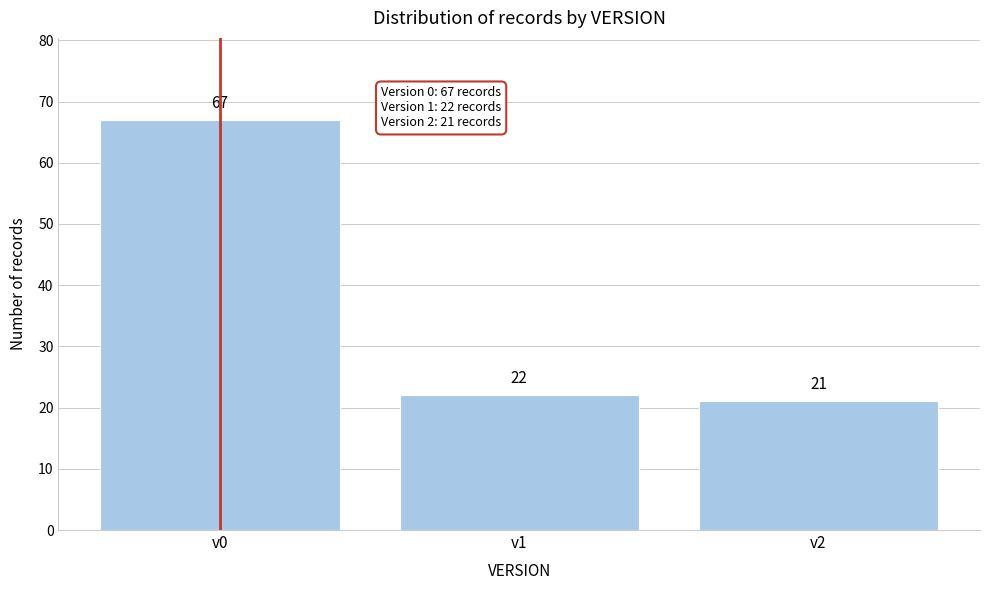

Reading left to right, transcribe all the data shown in this chart.

v0=67	v1=22	v2=21